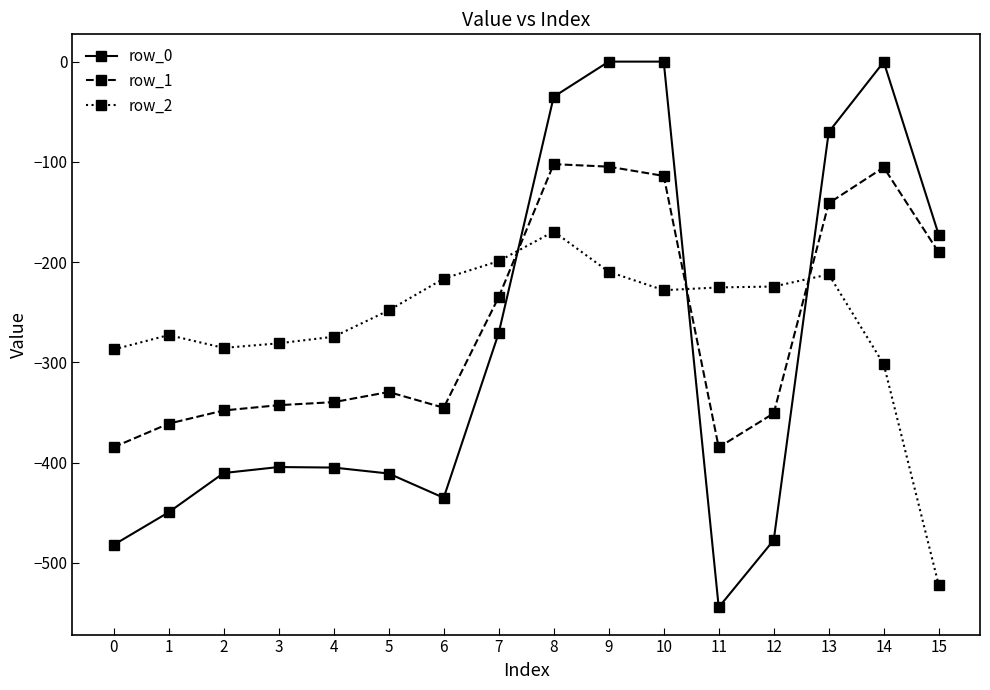

True or false: row_1 has more than 1 points higher than both neighbors.

True